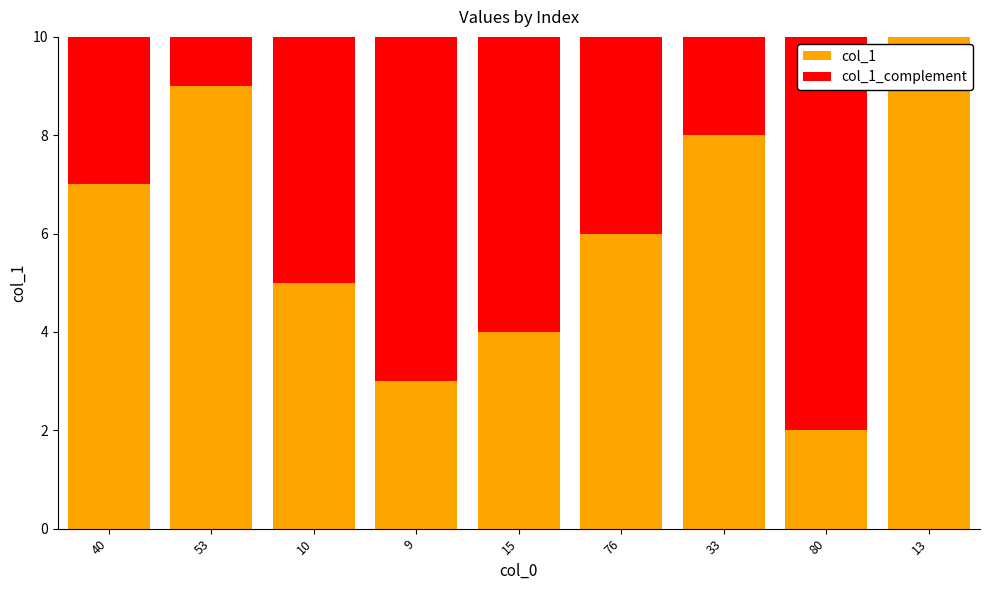

Are the bars horizontal?

No